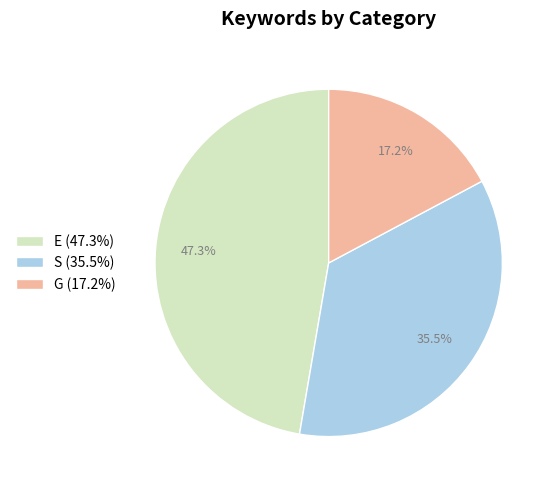

Between G and S, which is larger?

S